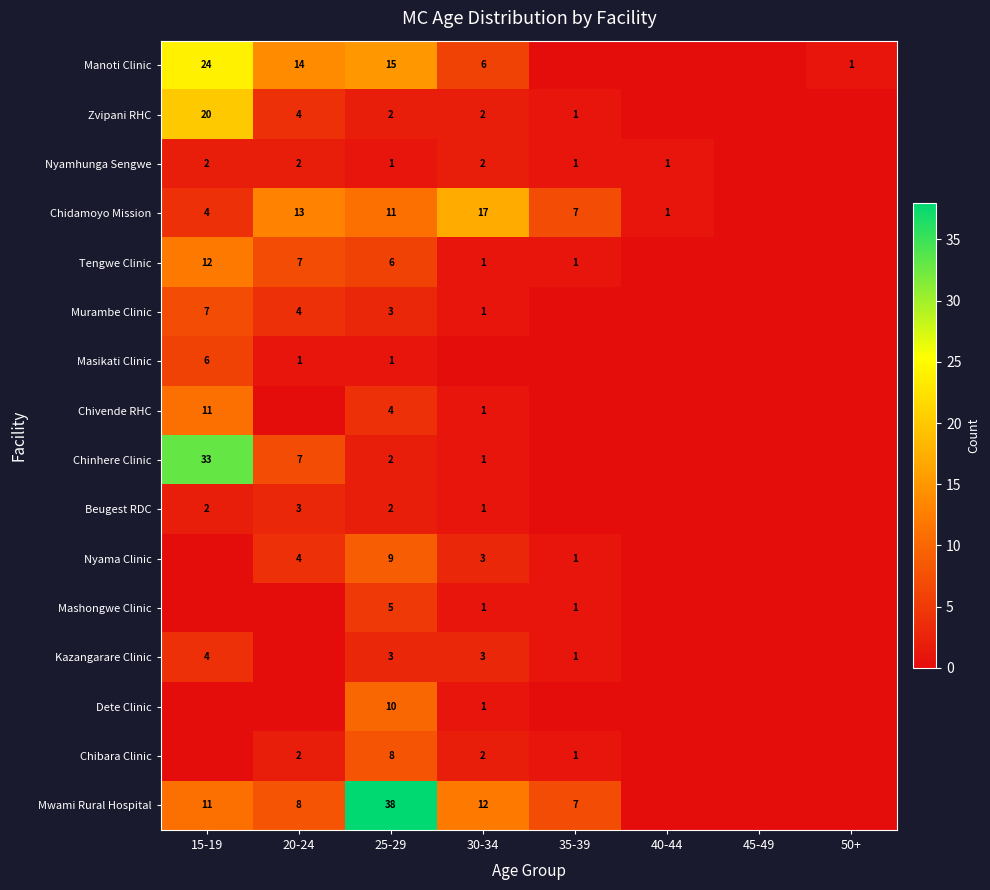

Which category has the highest value across all series?

25-29